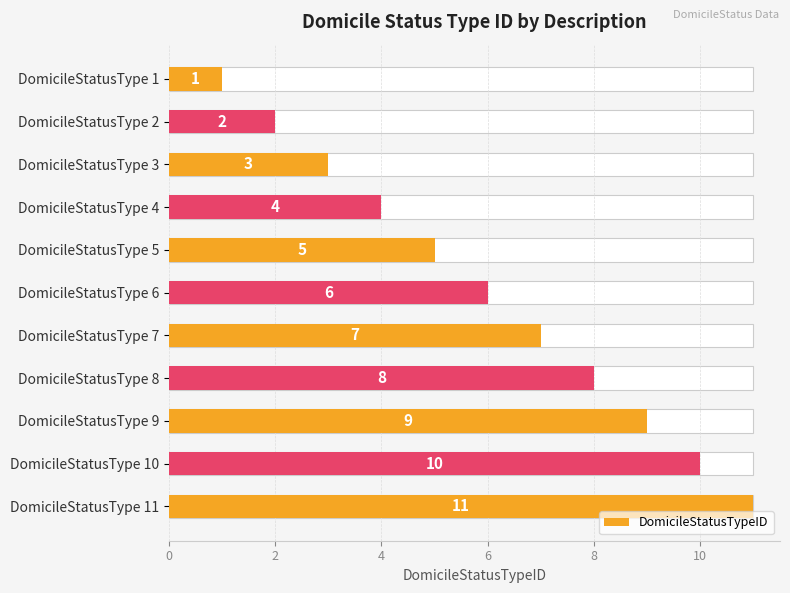

How many values exceed 6?

5